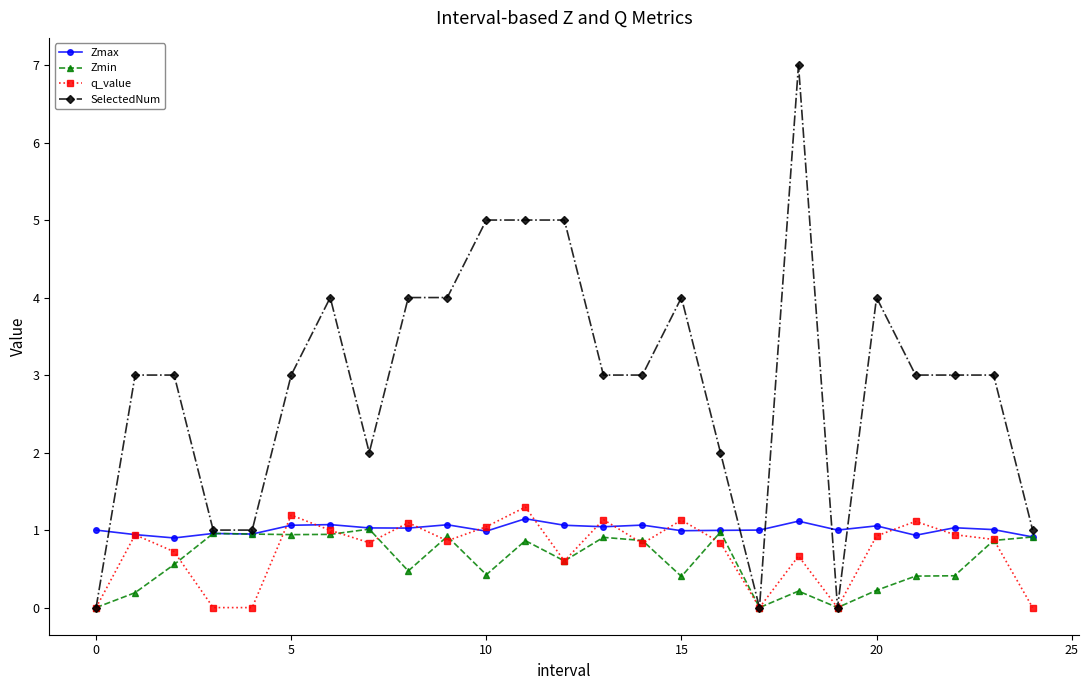

Which series has the largest total across all categories?

SelectedNum